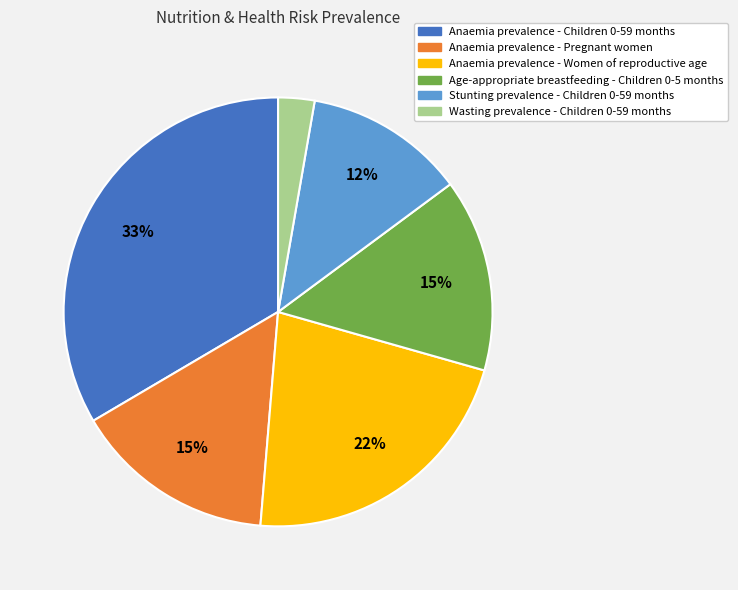

To the nearest percent, what is the average slice percentage?

17%